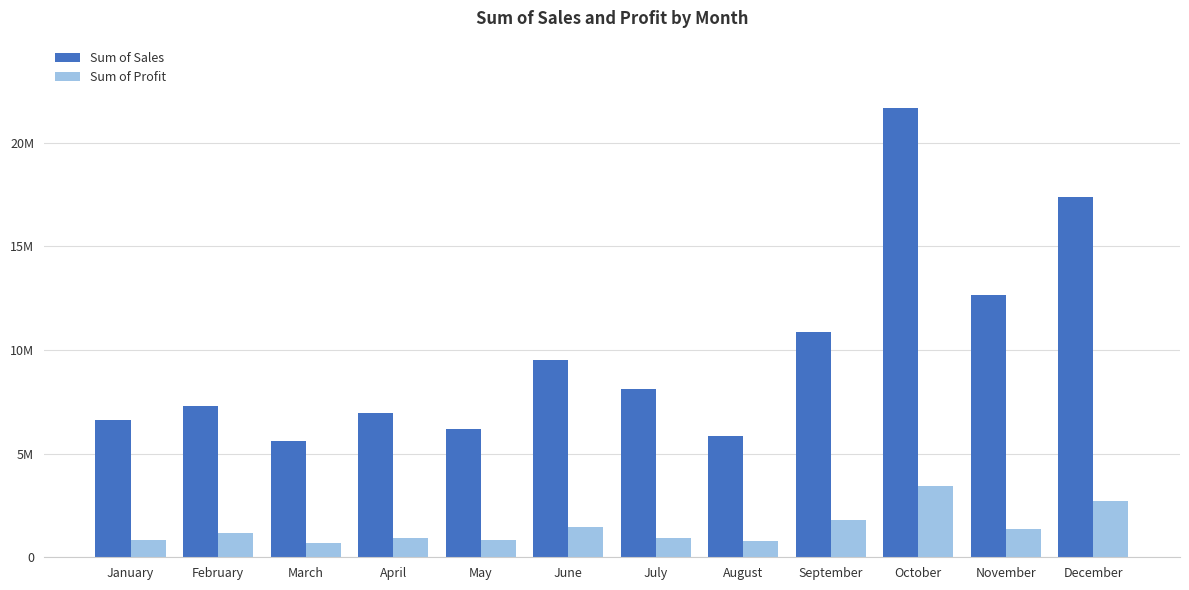

At how many categories does at least one series exceed 14651782?

2